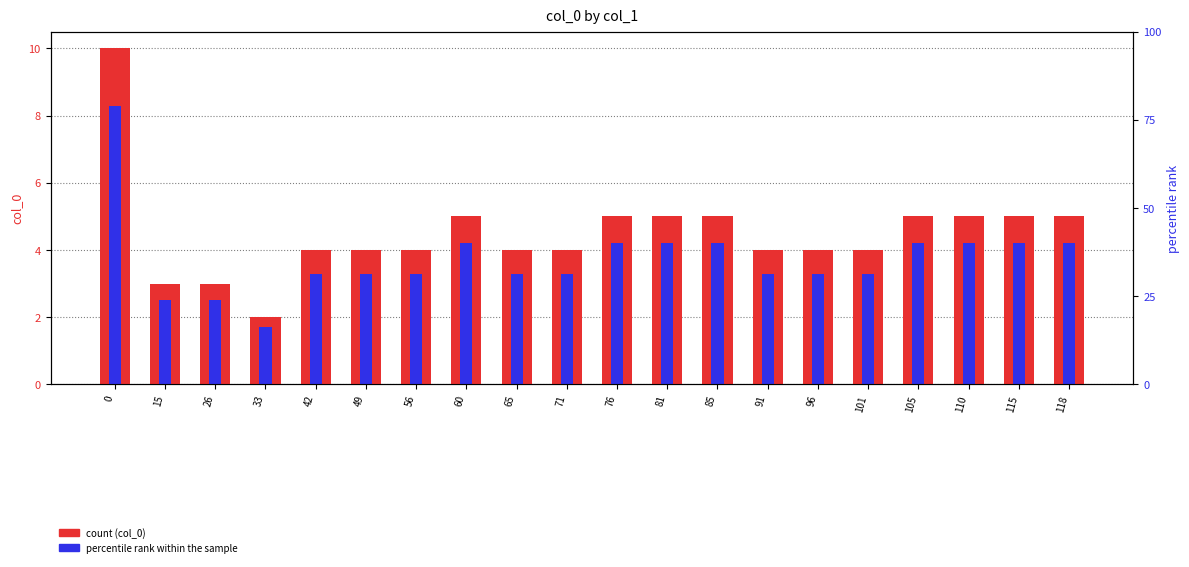

Reading right to left, extract all data points from this chart.

col_0 (count): 5.0	5.0	5.0	5.0	4.0	4.0	4.0	5.0	5.0	5.0	4.0	4.0	5.0	4.0	4.0	4.0	2.0	3.0	3.0	10.0
percentile rank within the sample: 4.2	4.2	4.2	4.2	3.3	3.3	3.3	4.2	4.2	4.2	3.3	3.3	4.2	3.3	3.3	3.3	1.7	2.5	2.5	8.3